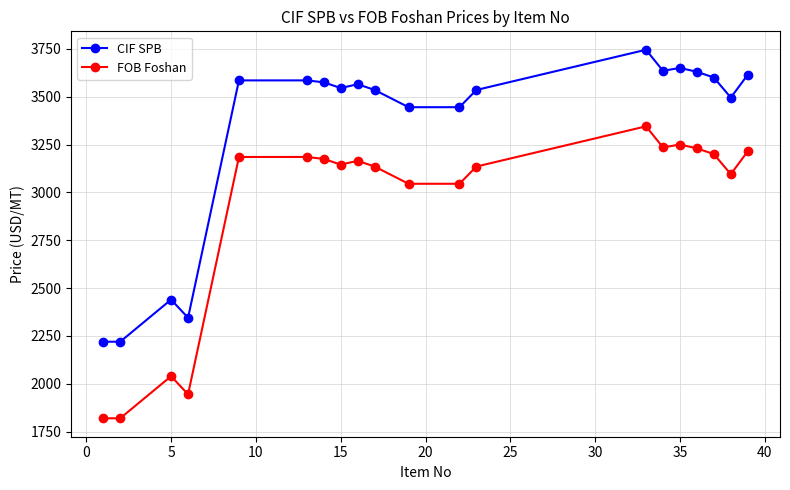

At how many categories does at least one series exceed 3273?

16